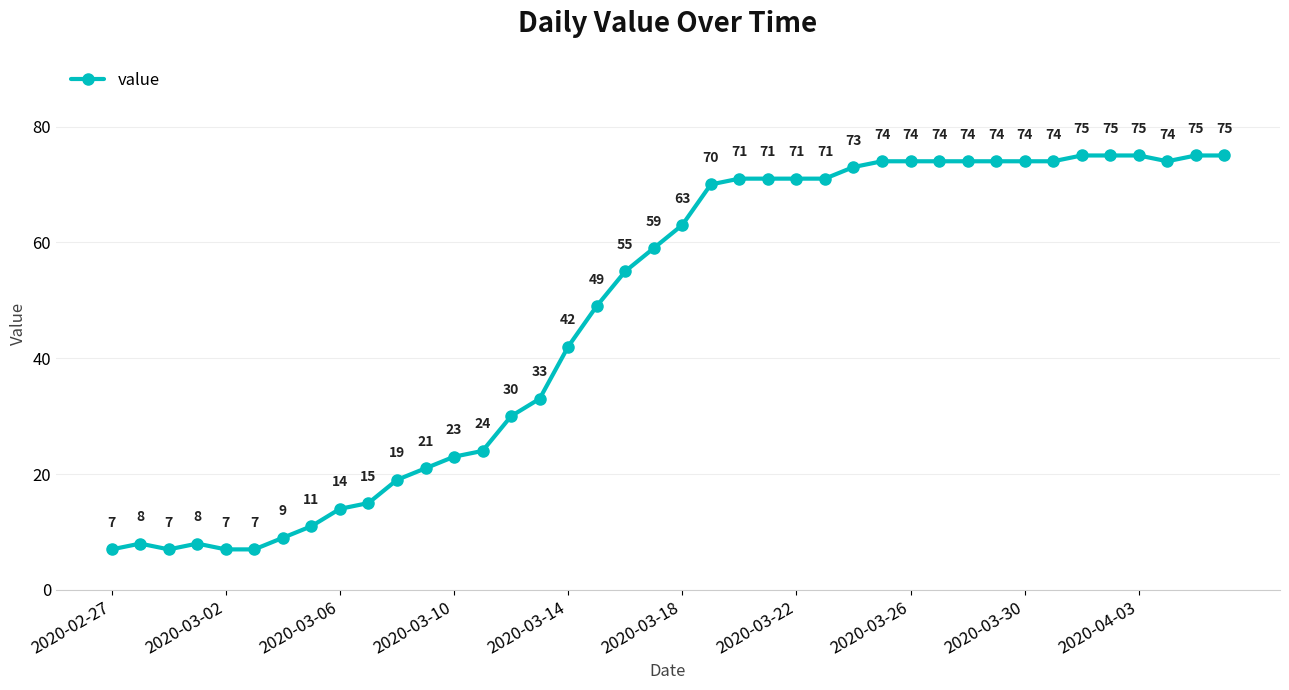

What is the sum of all values?

1905